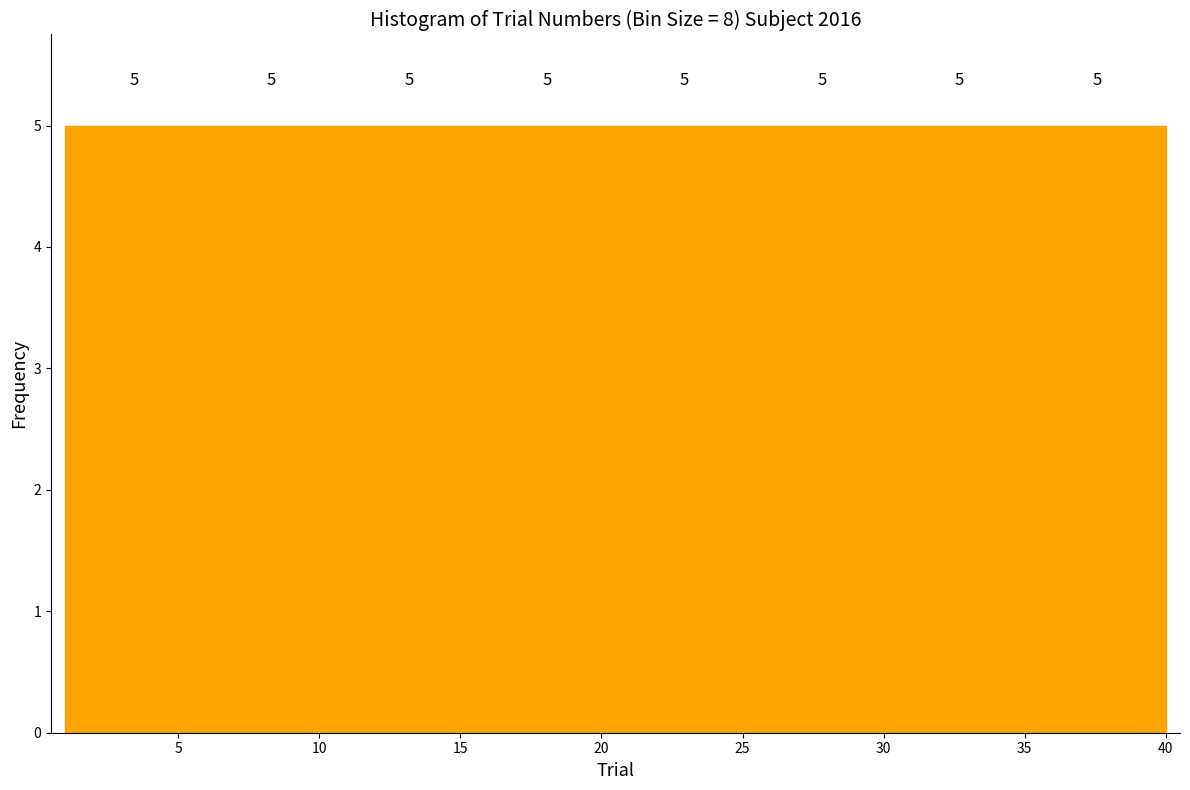

What is the height of the bar covering 11.0 to 15.5 on the x-axis? The bar edges are not printed on the chart, so give them approximately, as read against the axis.

5